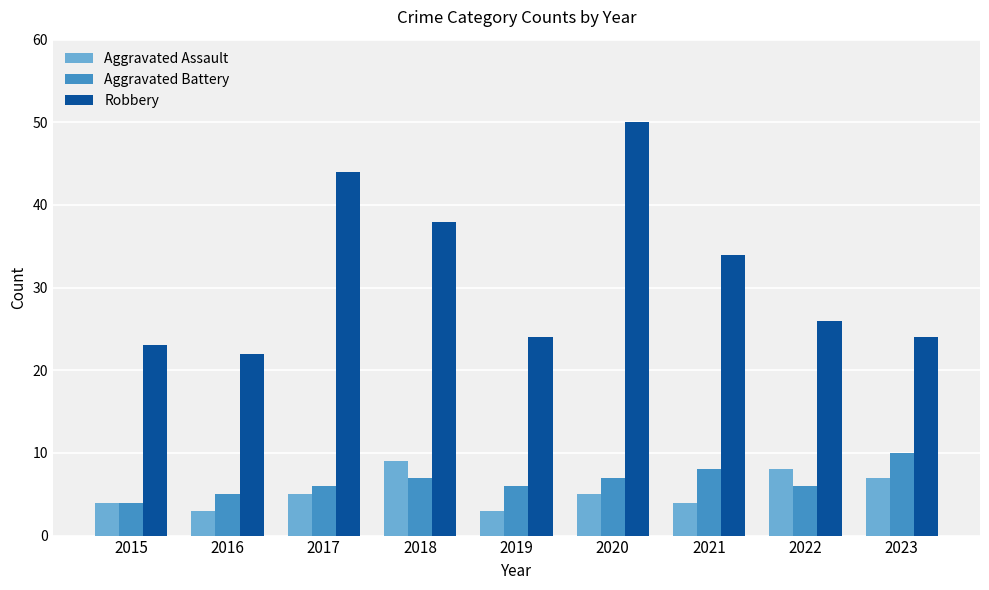

Which series has the largest range (max minus min)?

Robbery